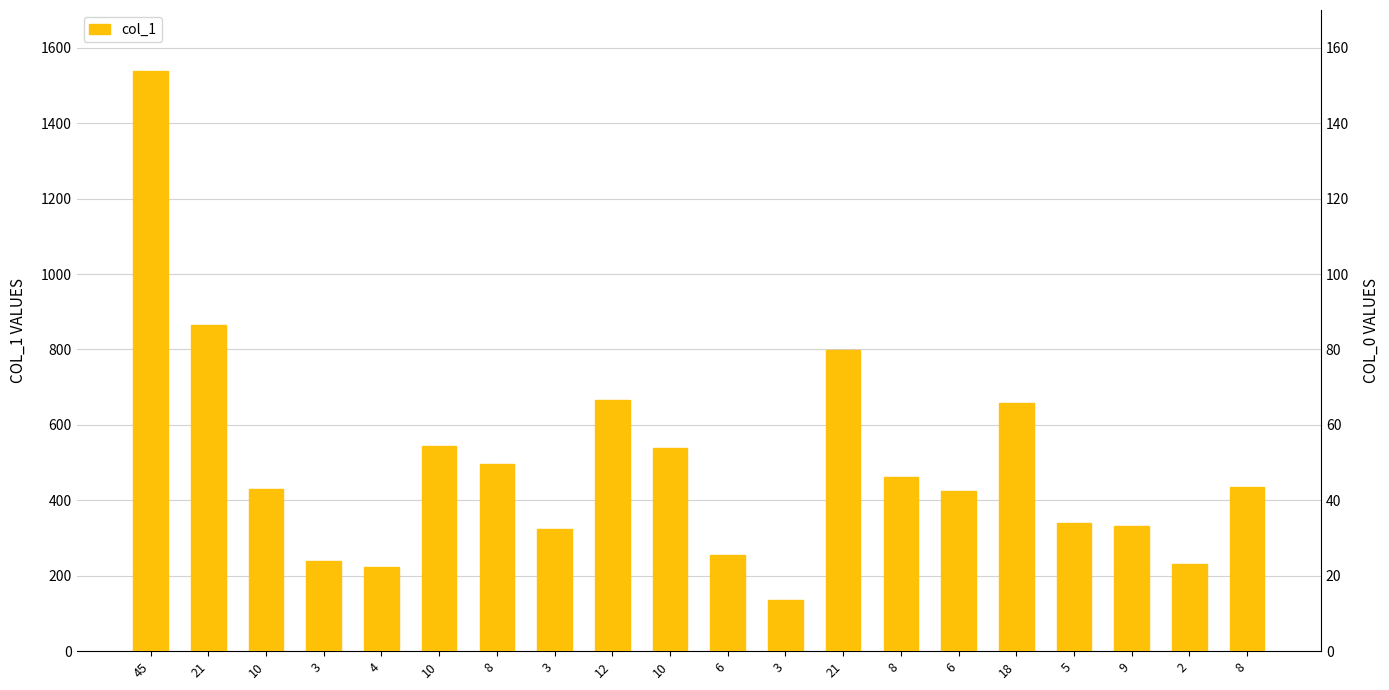

Count the number of data series in this chart.

1